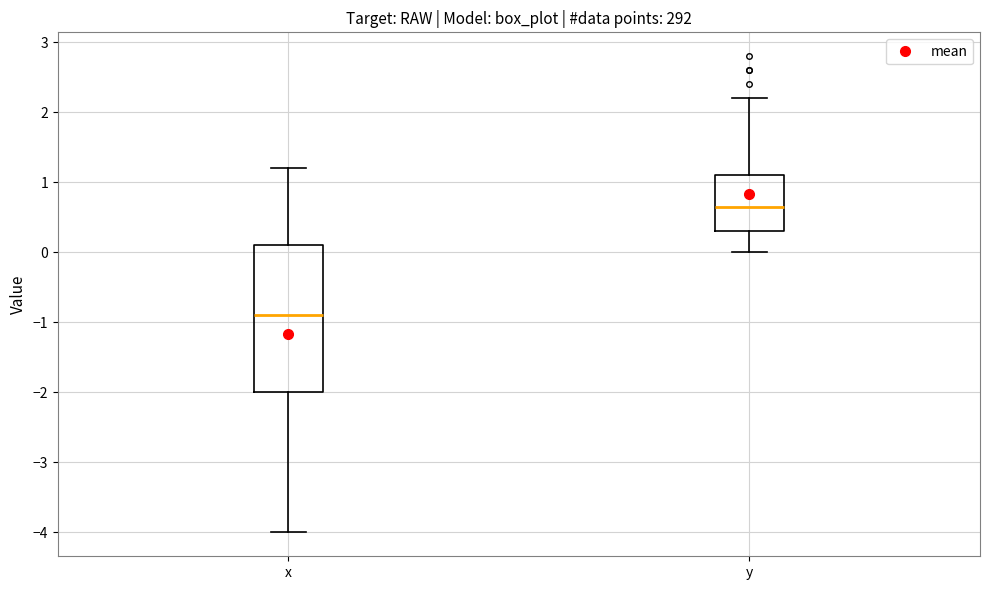

Reading left to right, read every box against the y-axis: the position of its median line, the range the box covers, and the ends of its whiskers. The values are not printed on the chart, so give them approximately, as read against the axis.

x: median -0.9, box -2.0 to 0.1, whiskers -4.0 to 1.2
y: median 0.7, box 0.3 to 1.1, whiskers 0.0 to 2.2